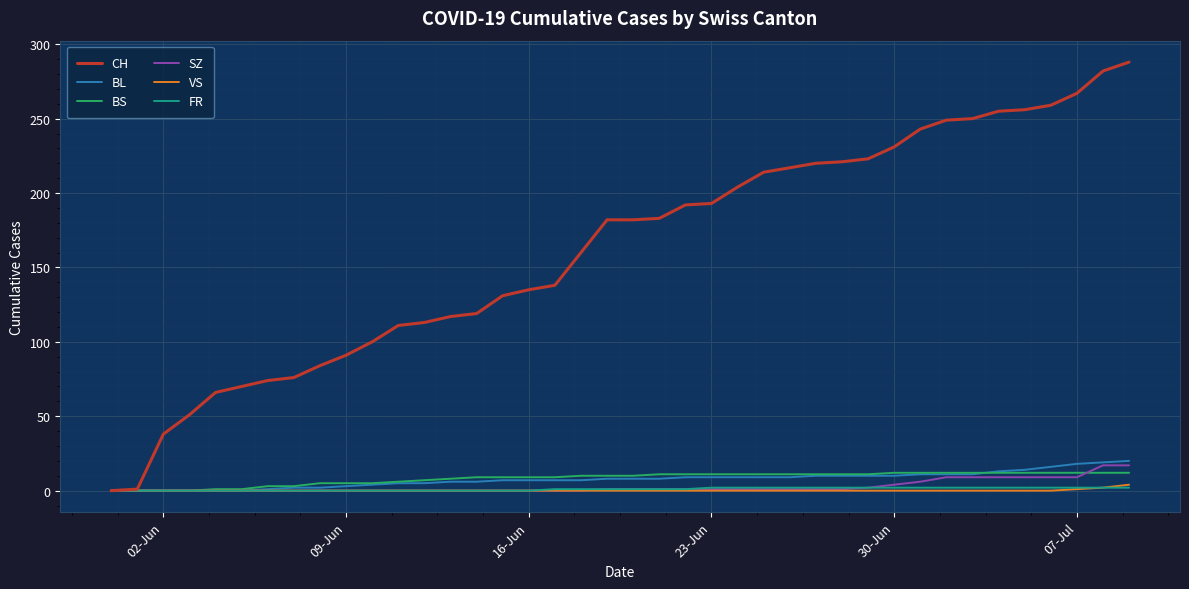

What are all the series names shown in the legend?

CH, BL, BS, SZ, VS, FR